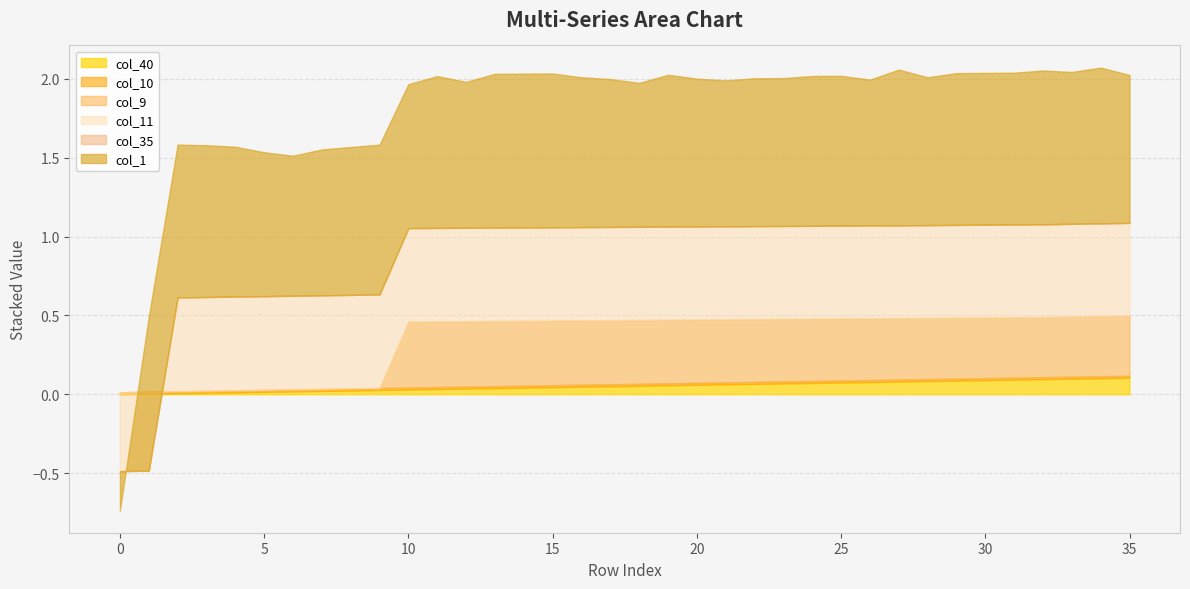

The value of col_1 at 32 is 1.5. True or false?

False